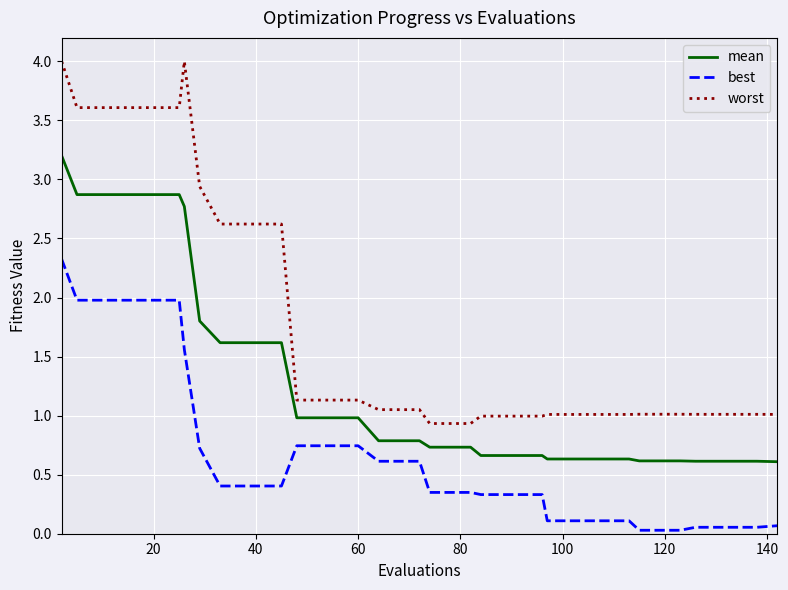

Rank the series by their maximum value, from lowest to highest.

best, mean, worst